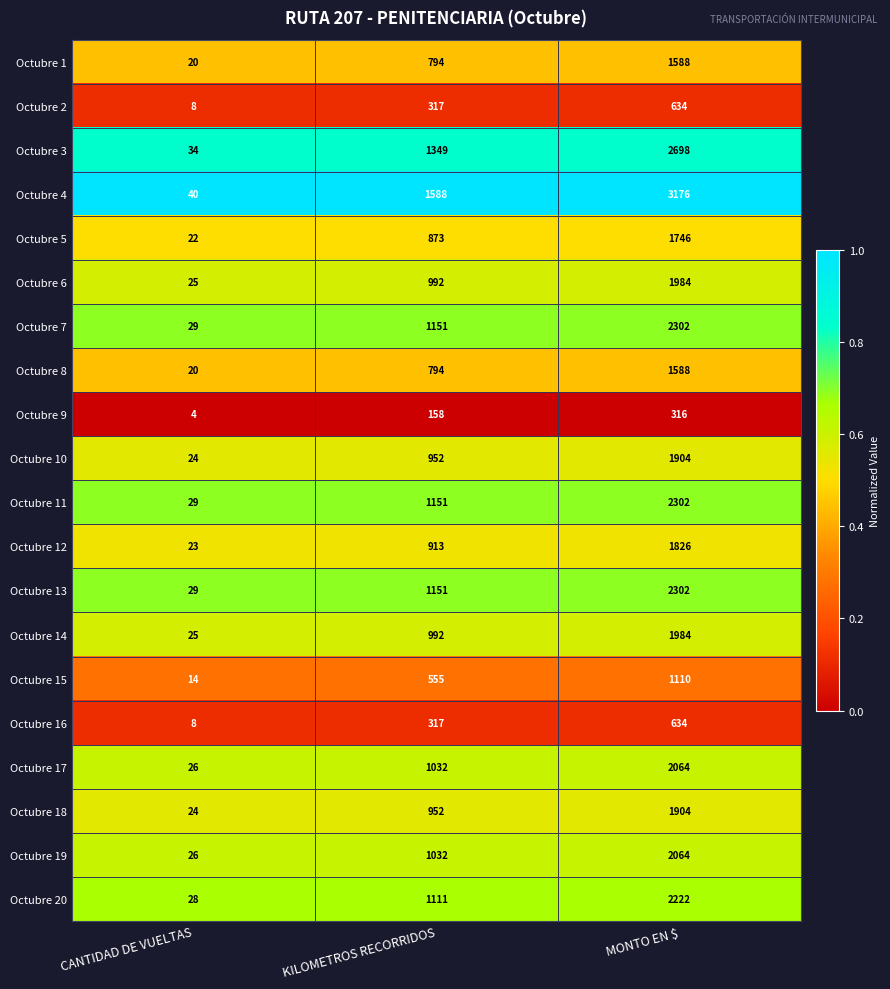

What value does the Octubre 17 series have at MONTO EN $, to the nearest 50?

2050